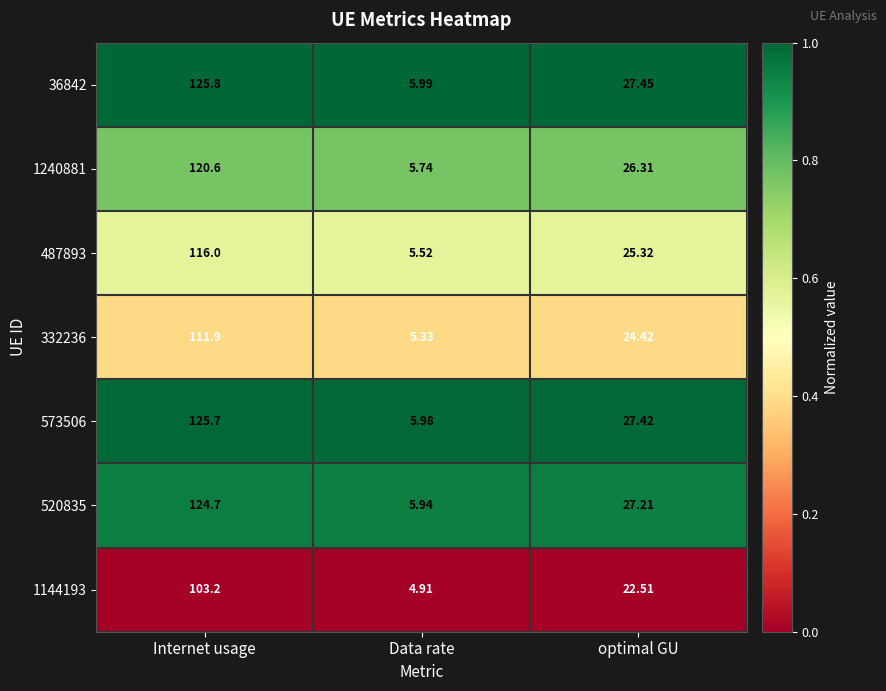

At which category is the sum across all series the highest?

Internet usage